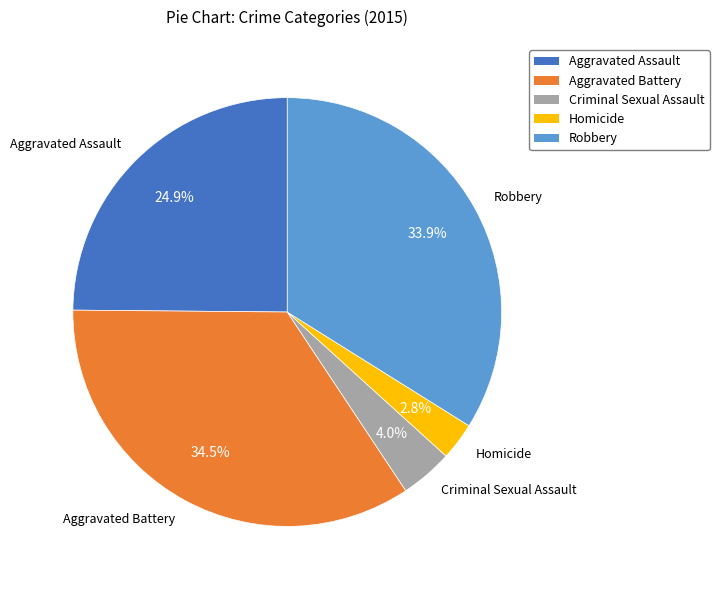

To the nearest percent, what is the combined percentage of Robbery and Aggravated Battery?

68%